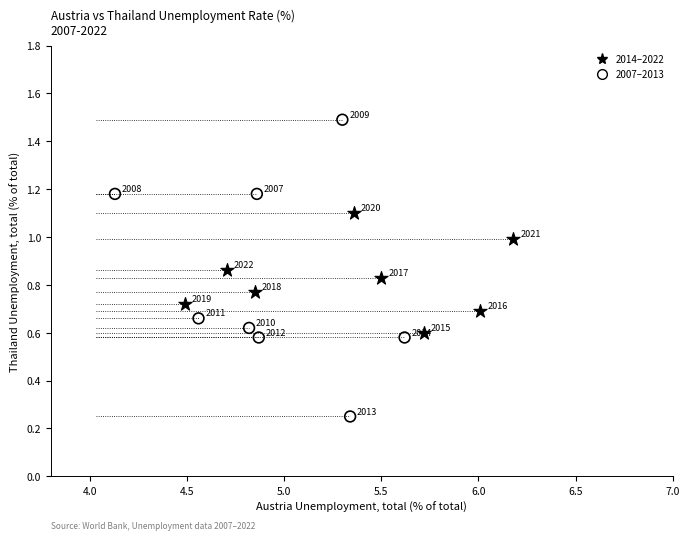

What are all the series names shown in the legend?

2014–2022, 2007–2013